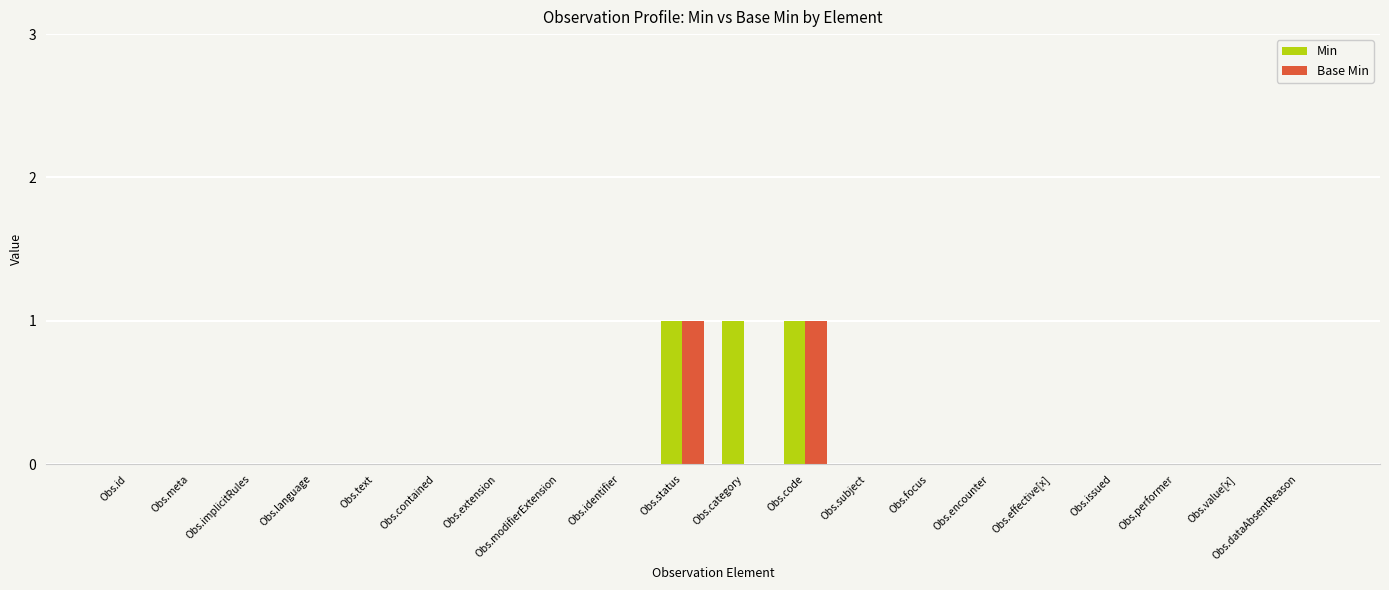

What is the sum of all Min values?

3